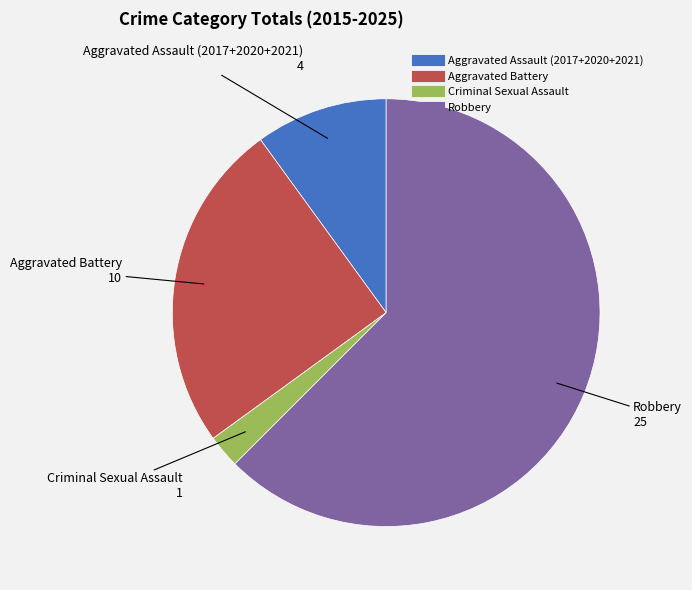

Does any single category account for the majority?

Yes